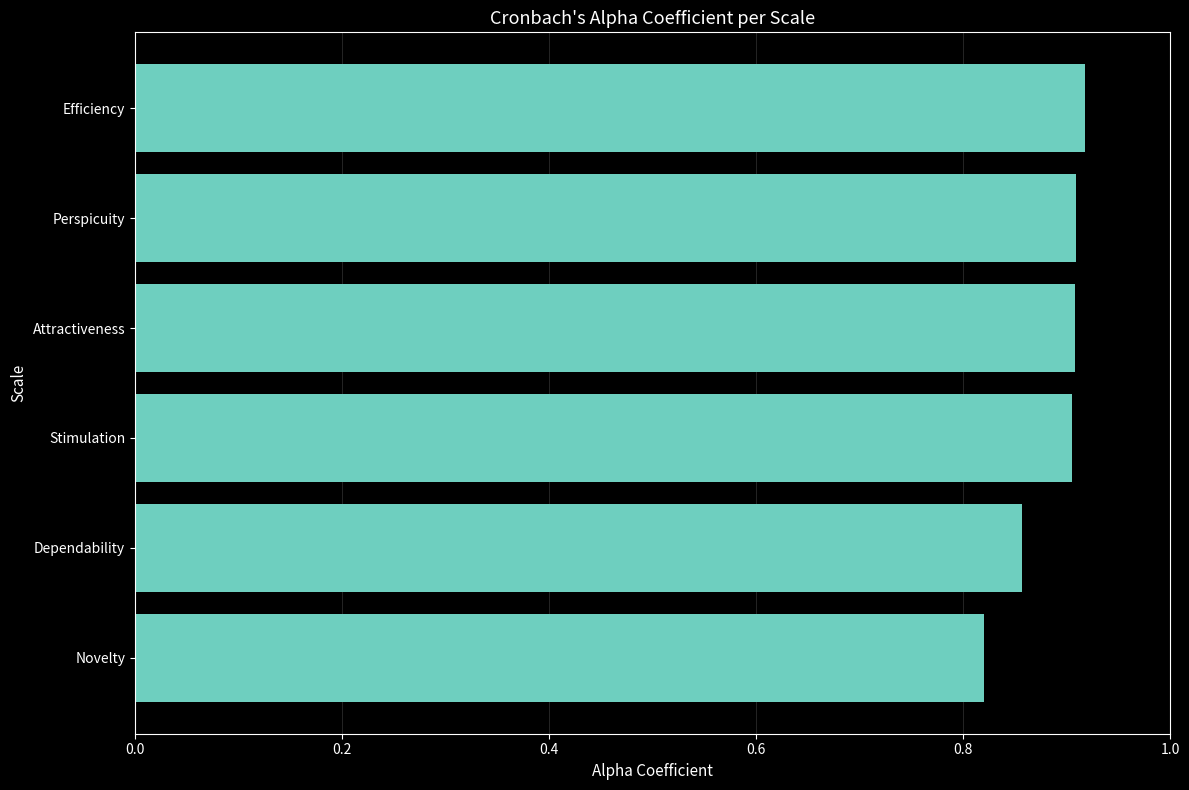

What is the sum of the values at Attractiveness and Efficiency?

1.8